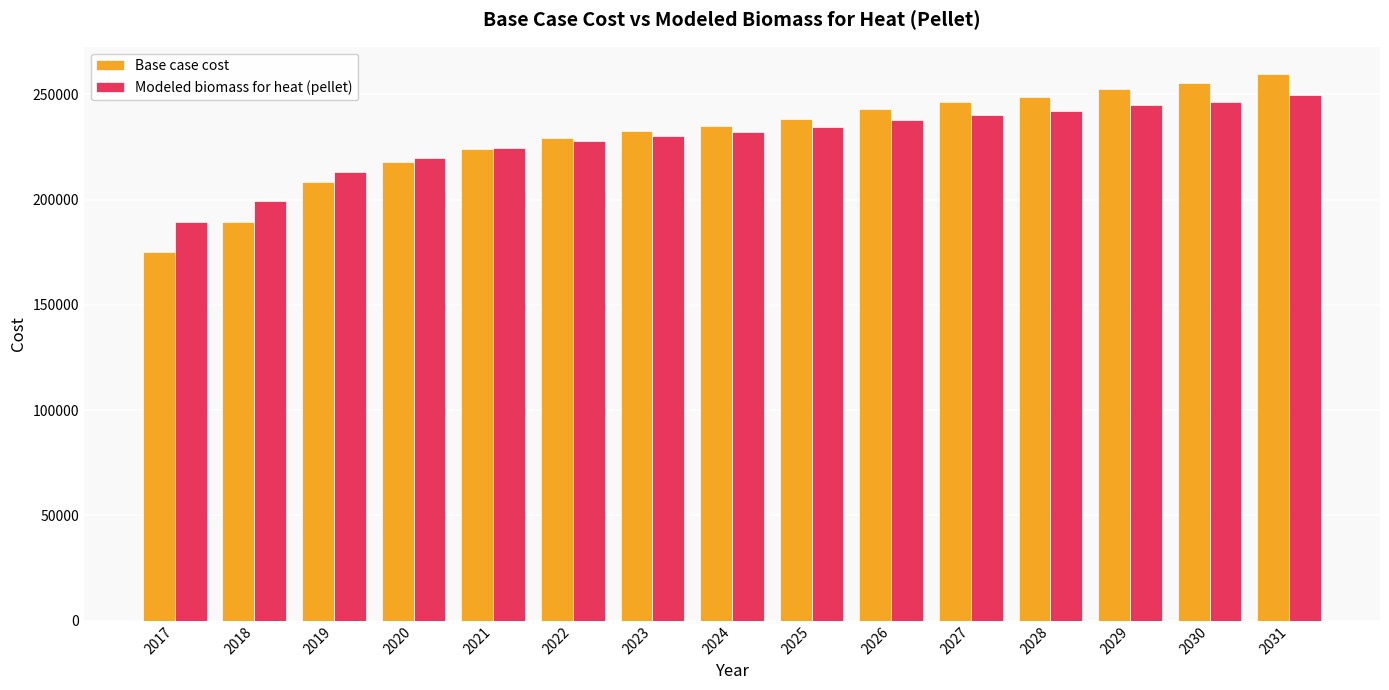

Reading left to right, transcribe all the data shown in this chart.

Base case cost: 2017=174936.9	2018=189224.3	2019=208438.4	2020=217799.2	2021=224203.9	2022=229130.6	2023=232579.3	2024=235042.6	2025=238491.3	2026=242925.3	2027=246374.0	2028=248837.4	2029=252778.7	2030=255242.1	2031=259676.1
Modeled biomass for heat (pellet): 2017=189197.6	2018=199392.4	2019=213102.6	2020=219782.0	2021=224352.1	2022=227867.5	2023=230328.3	2024=232086.0	2025=234546.8	2026=237710.7	2027=240171.6	2028=241929.3	2029=244741.6	2030=246499.4	2031=249663.3